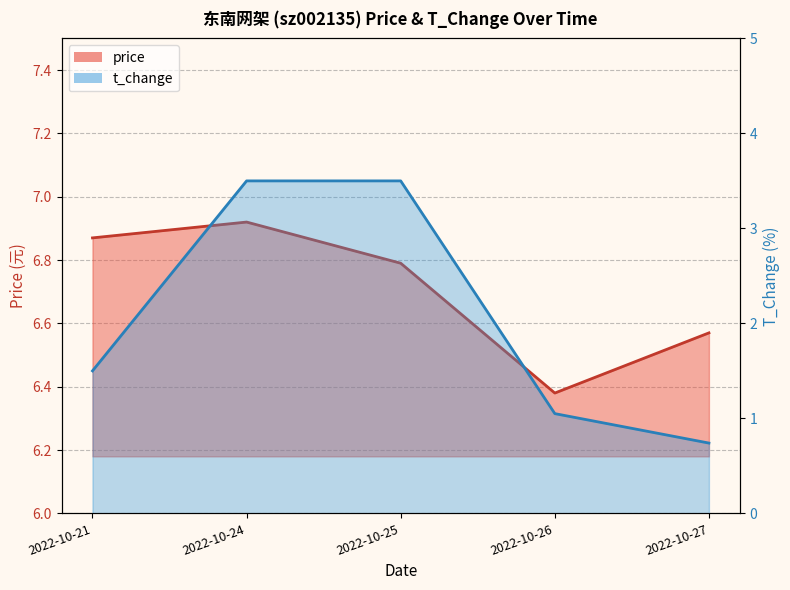

Which has a higher value, 2022-10-27 or 2022-10-24?

2022-10-24